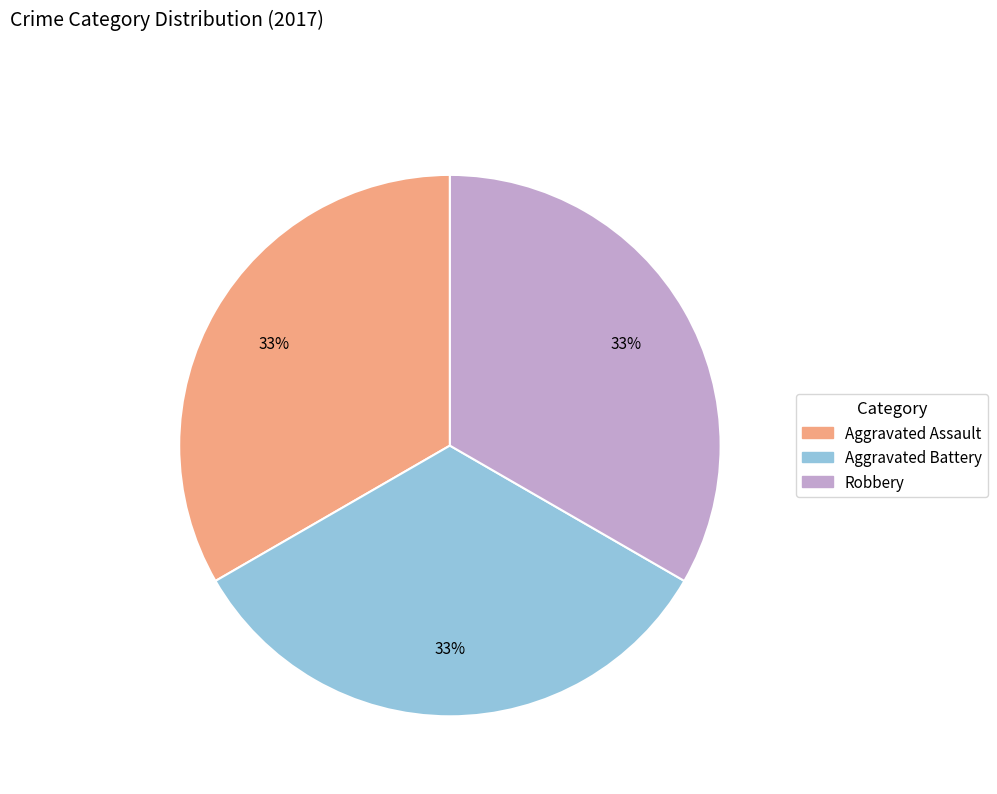

How many slices are in this pie chart?

3